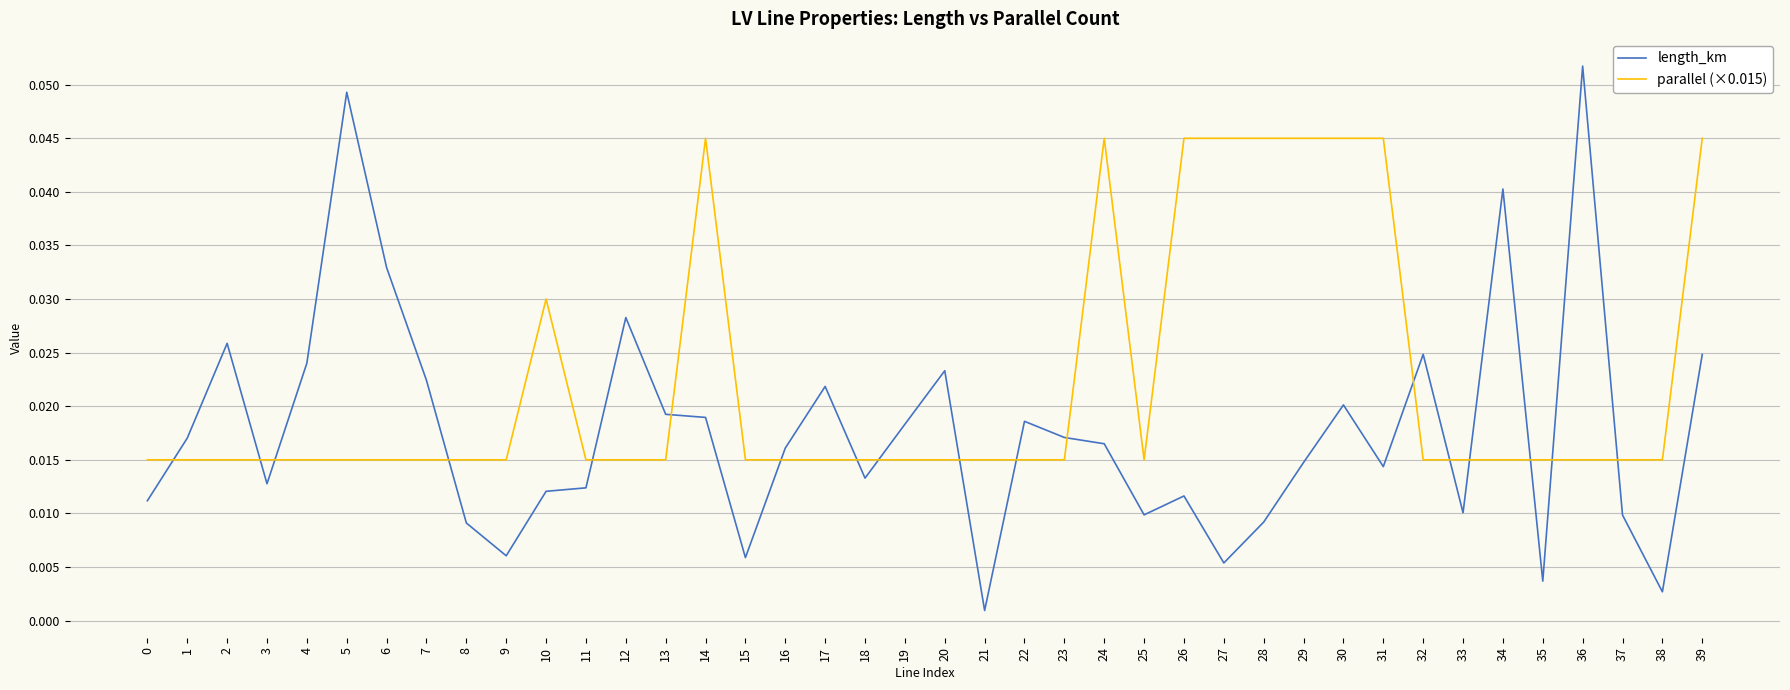

True or false: parallel (×0.015) and length_km cross at least once.

True